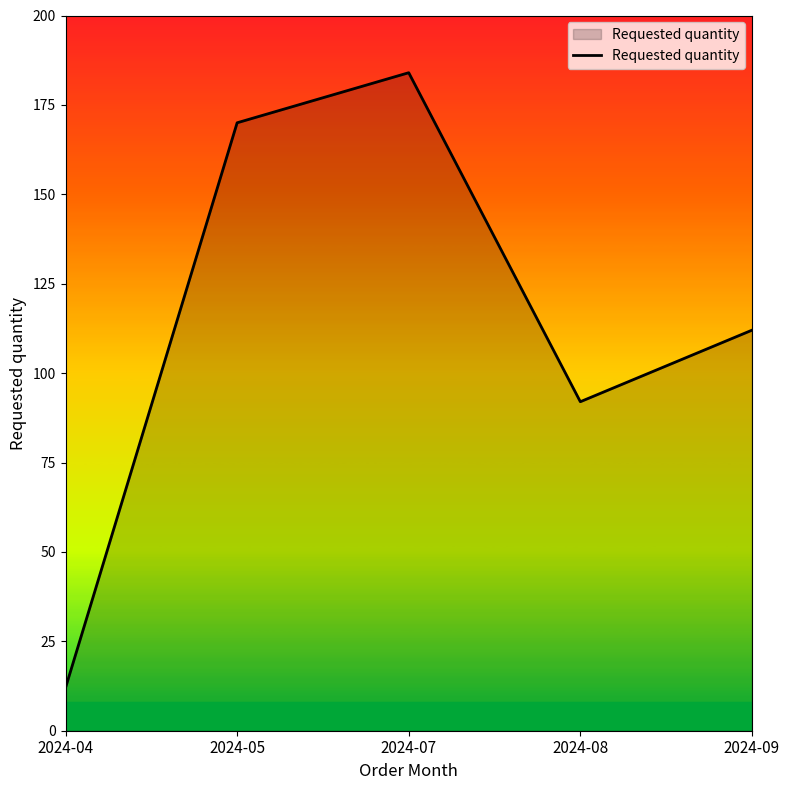

At which category does the chart reach its minimum across all series?

2024-04